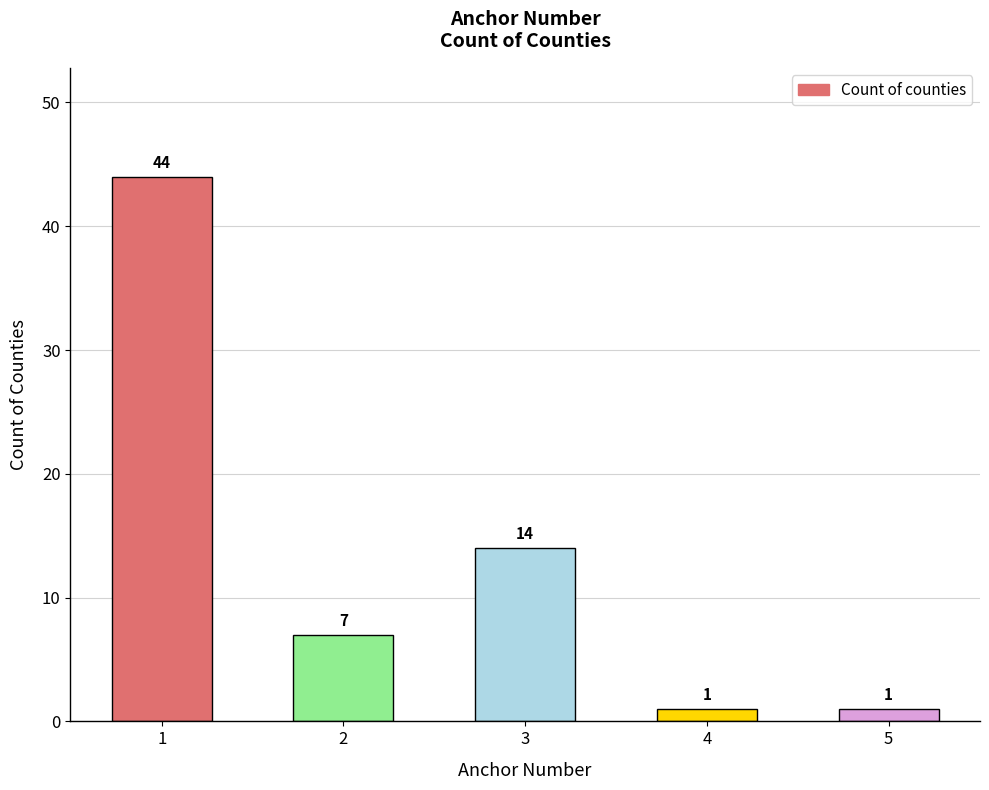

Where is the data nearest to the value 22?

3